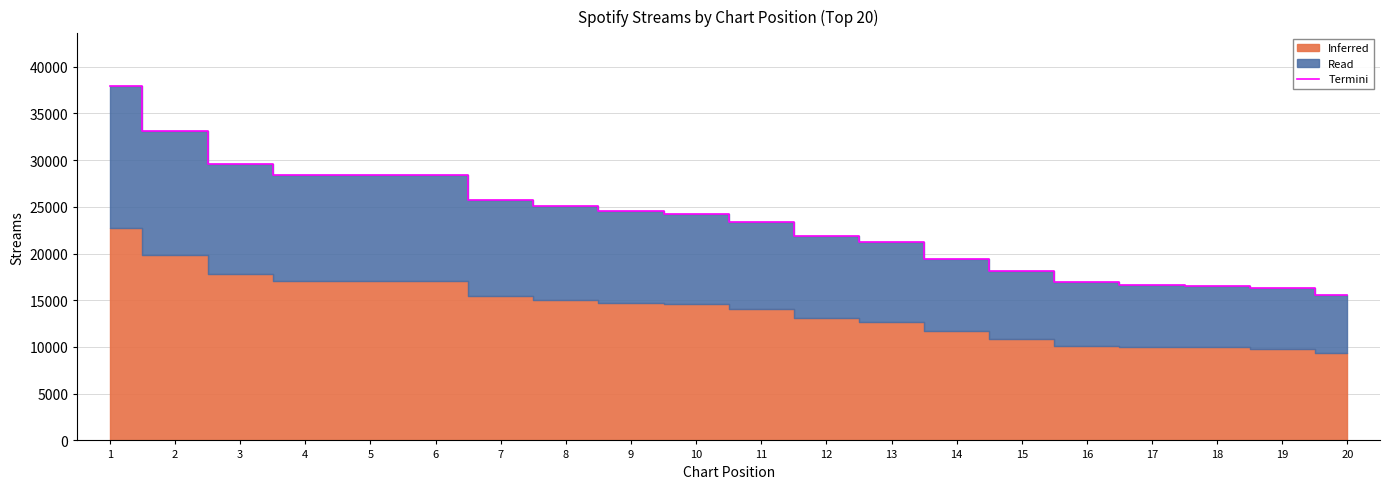

Which has a higher value, 15 or 10?

10